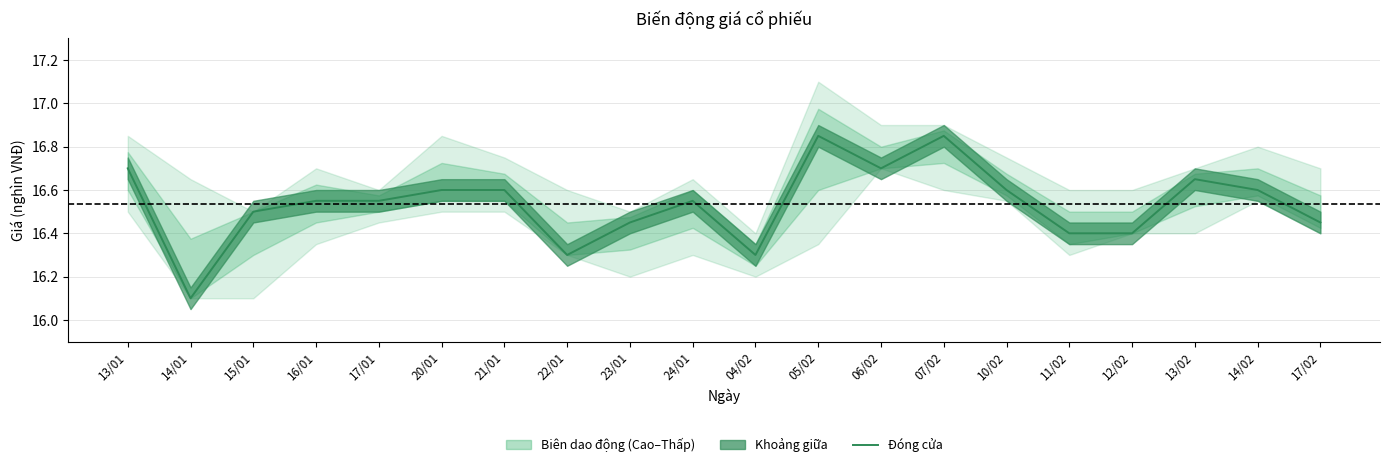

Reading left to right, transcribe all the data shown in this chart.

13/01=16.7	14/01=16.1	15/01=16.5	16/01=16.6	17/01=16.6	20/01=16.6	21/01=16.6	22/01=16.3	23/01=16.4	24/01=16.6	04/02=16.3	05/02=16.9	06/02=16.7	07/02=16.9	10/02=16.6	11/02=16.4	12/02=16.4	13/02=16.6	14/02=16.6	17/02=16.4